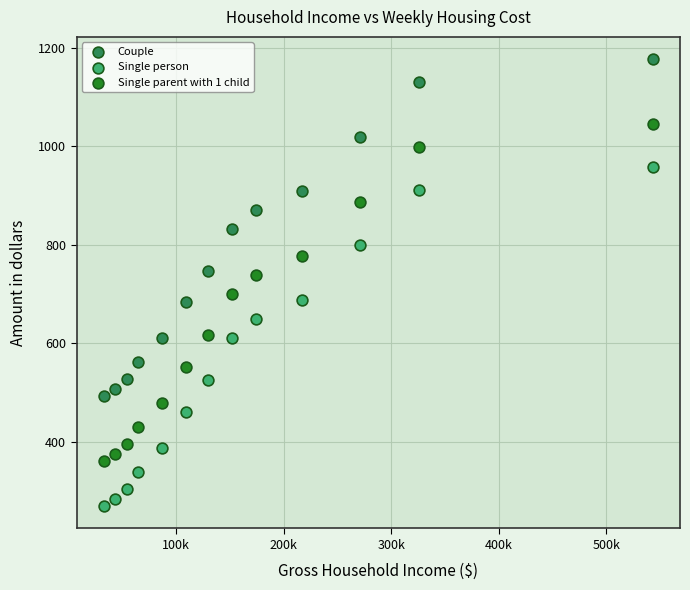

Which series reaches the maximum Y coordinate?

Couple